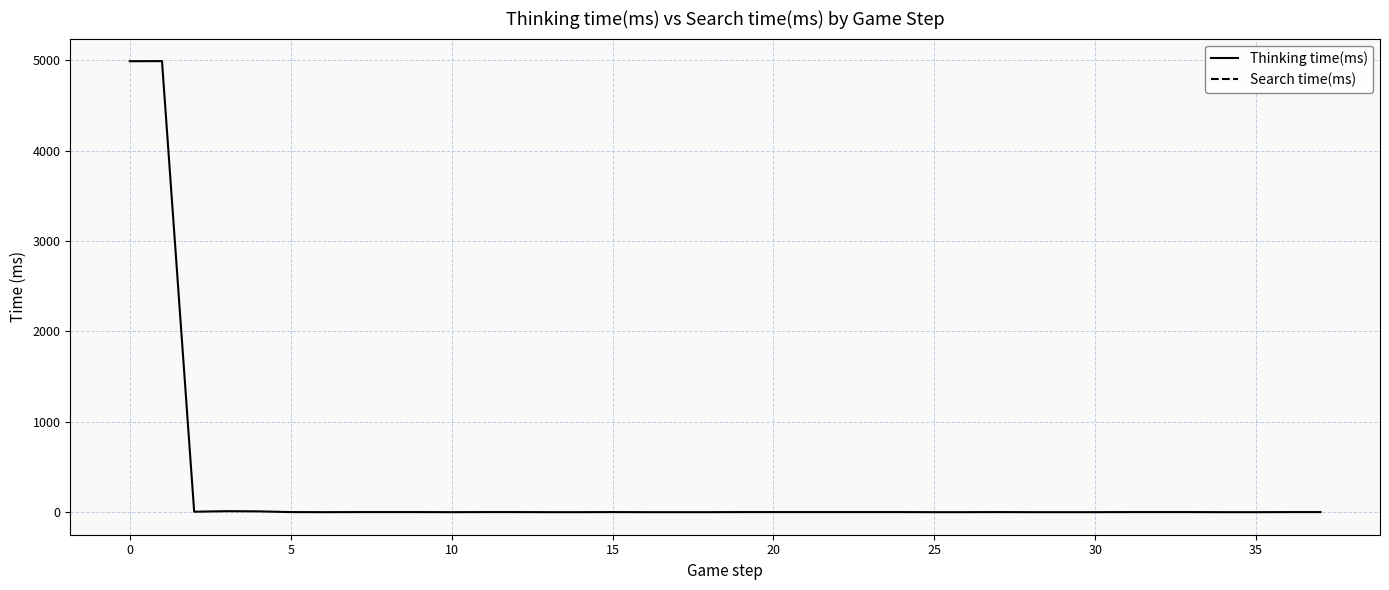

How many lines are shown in the chart?

2